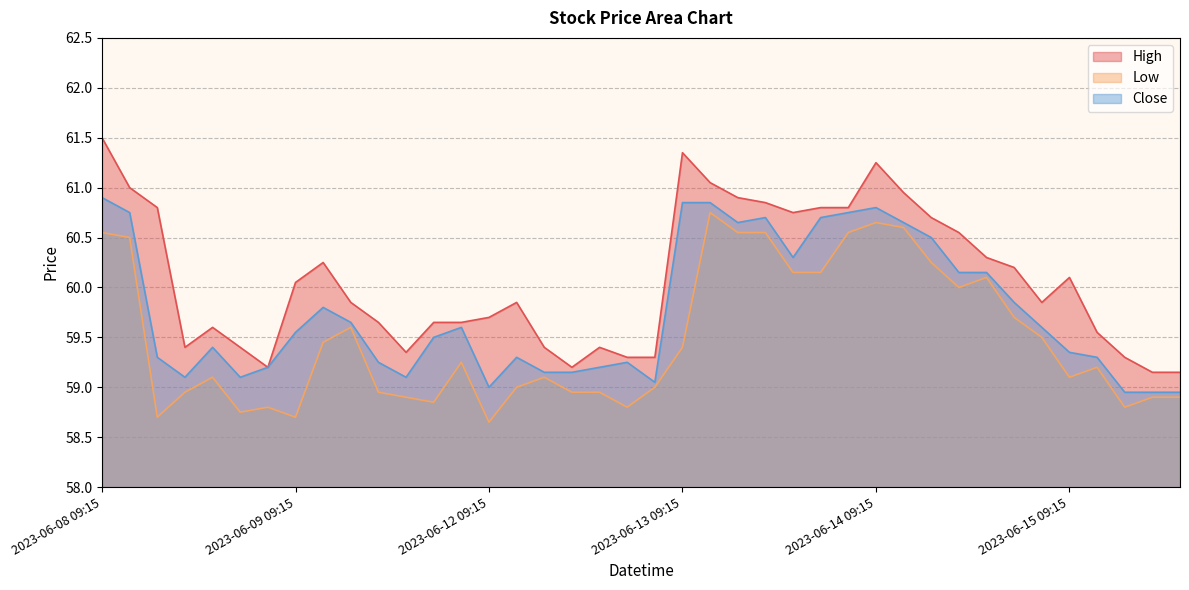

At which category is the sum across all series the highest?

2023-06-08 09:15